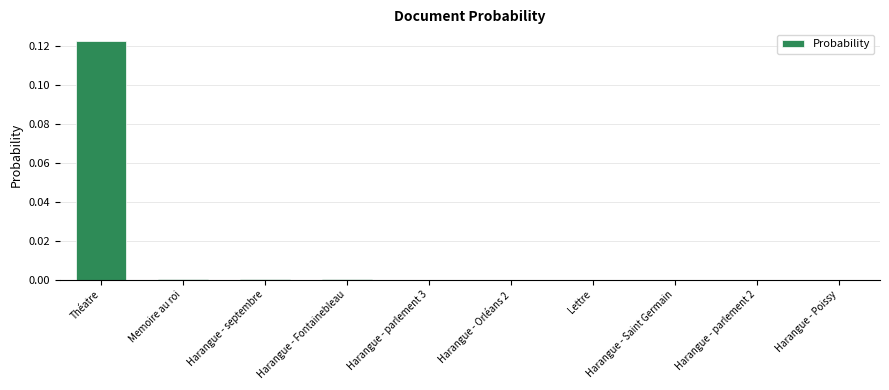

The chart shows a value of 0.1 at Harangue - parlement 3. True or false?

False